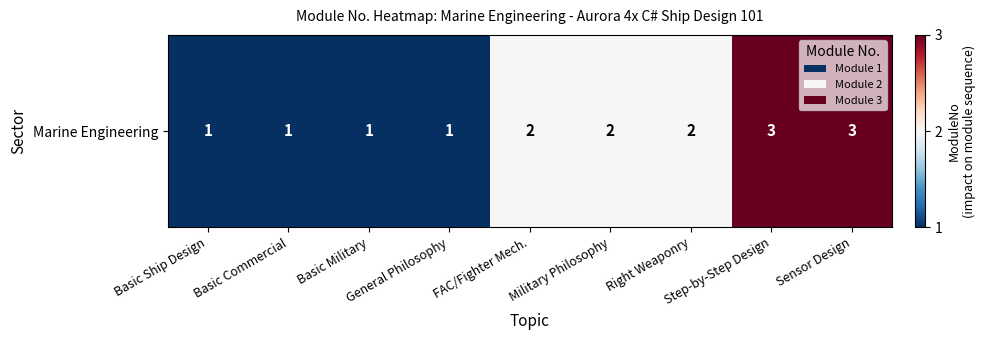

Which category has the lowest value across all series?

Basic Ship Design